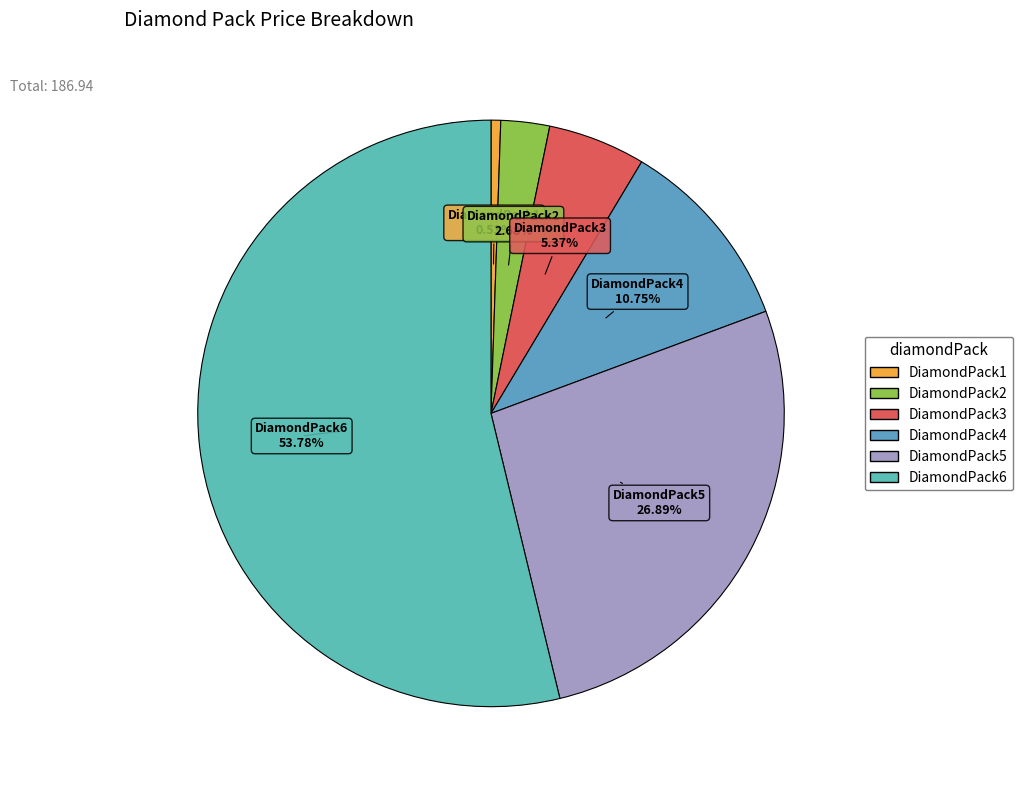

Does DiamondPack6 account for over 50% of the chart?

Yes